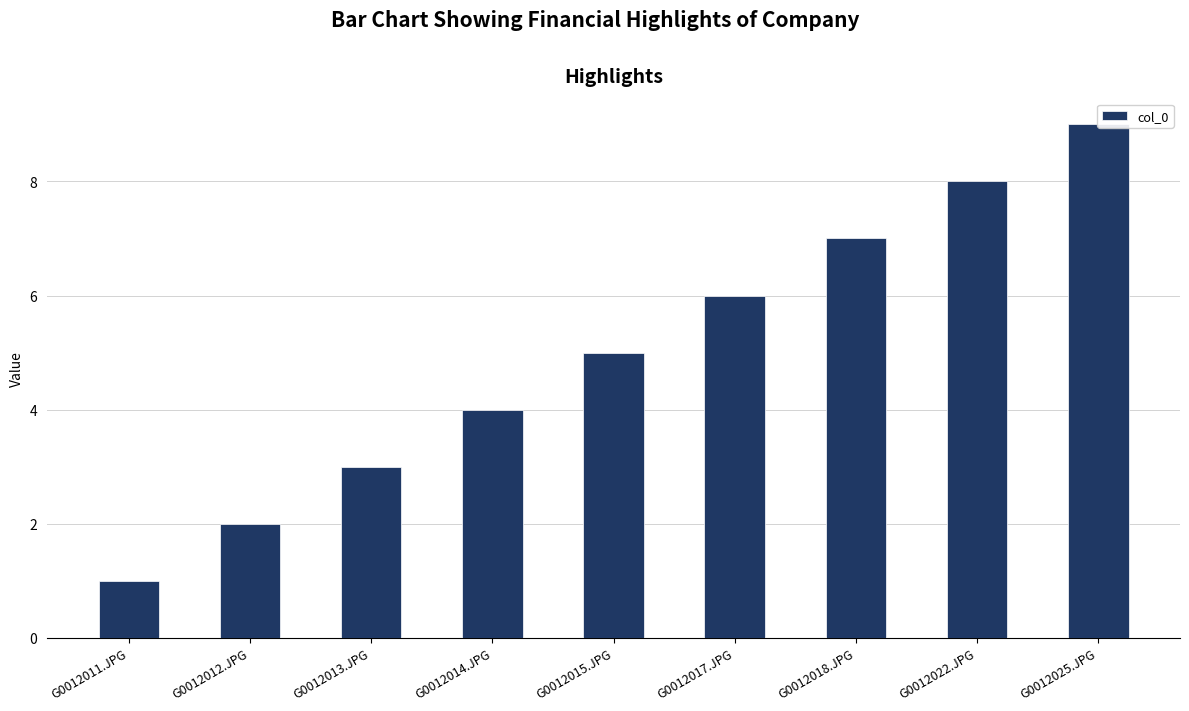

Rank the categories by value from highest to lowest.

G0012025.JPG, G0012022.JPG, G0012018.JPG, G0012017.JPG, G0012015.JPG, G0012014.JPG, G0012013.JPG, G0012012.JPG, G0012011.JPG